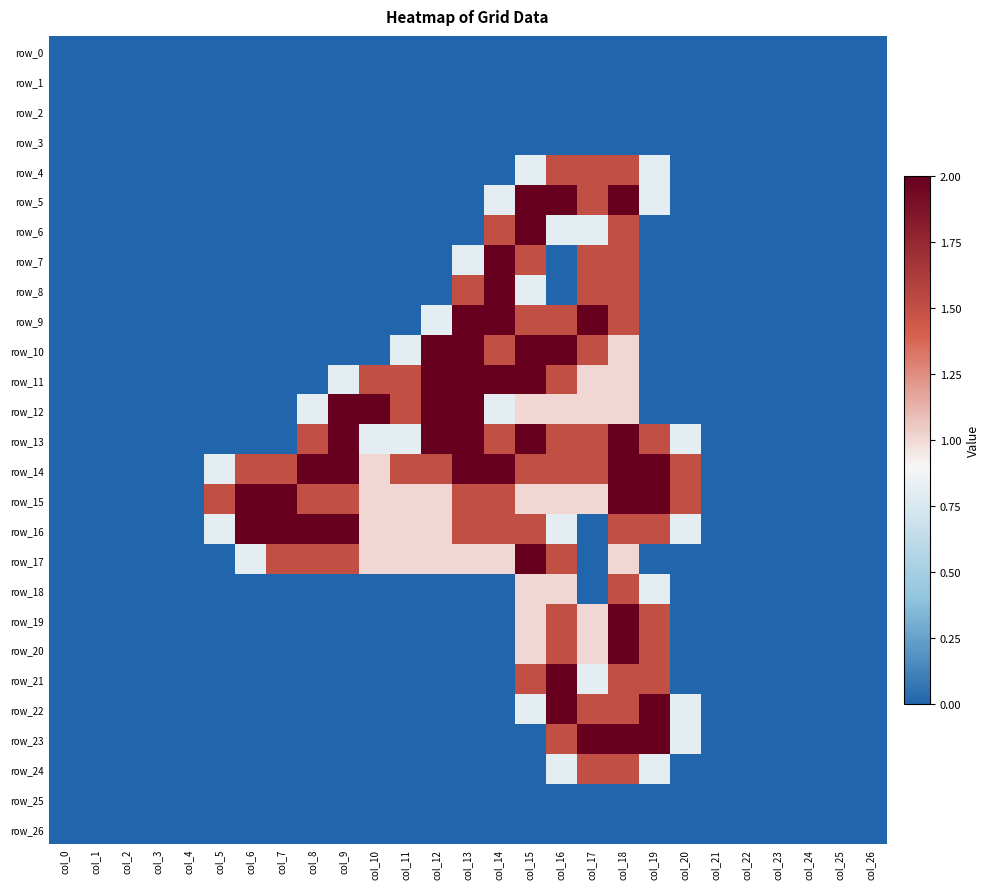

True or false: row_7 has a value of -0.7 at col_6.

False